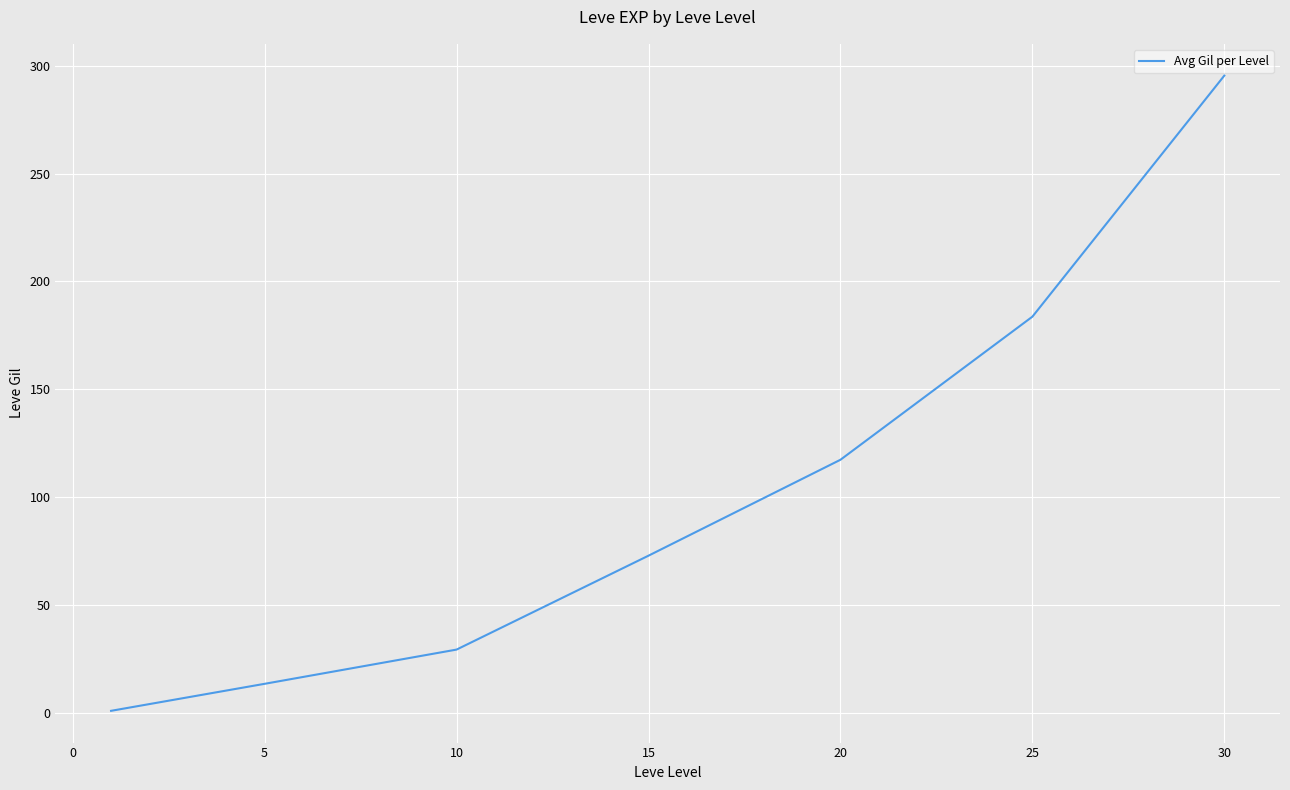

True or false: there are more than 1 points higher than both neighbors.

False